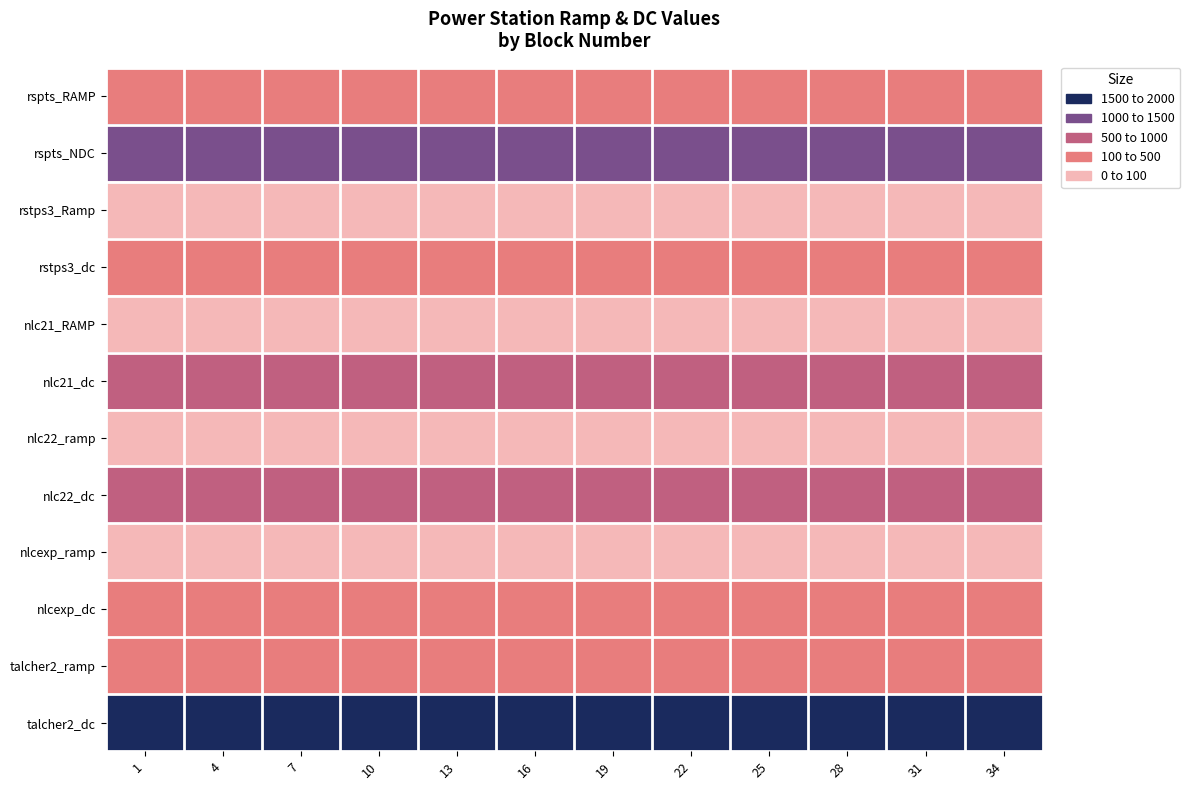

Which series has the largest total across all categories?

talcher2_dc